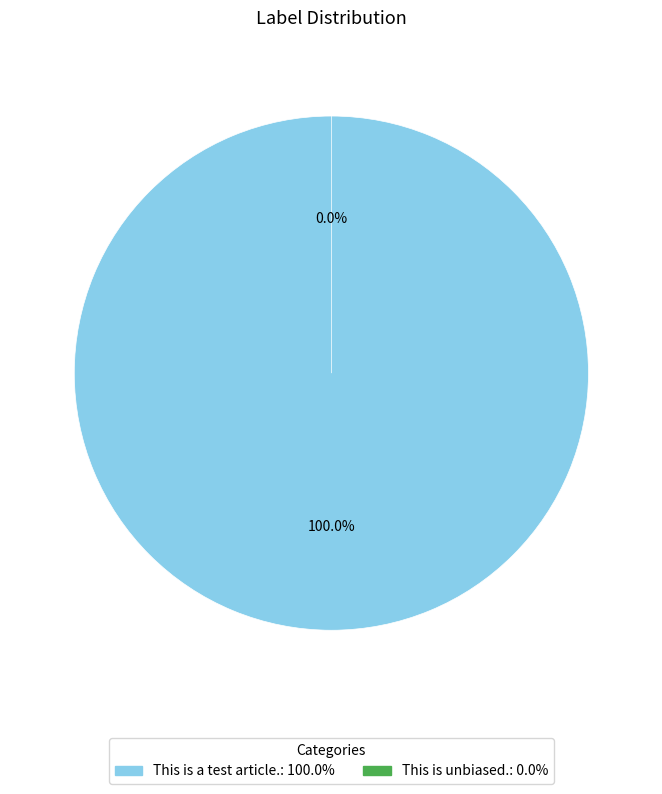

The This is unbiased. slice represents 0% of the pie. True or false?

True